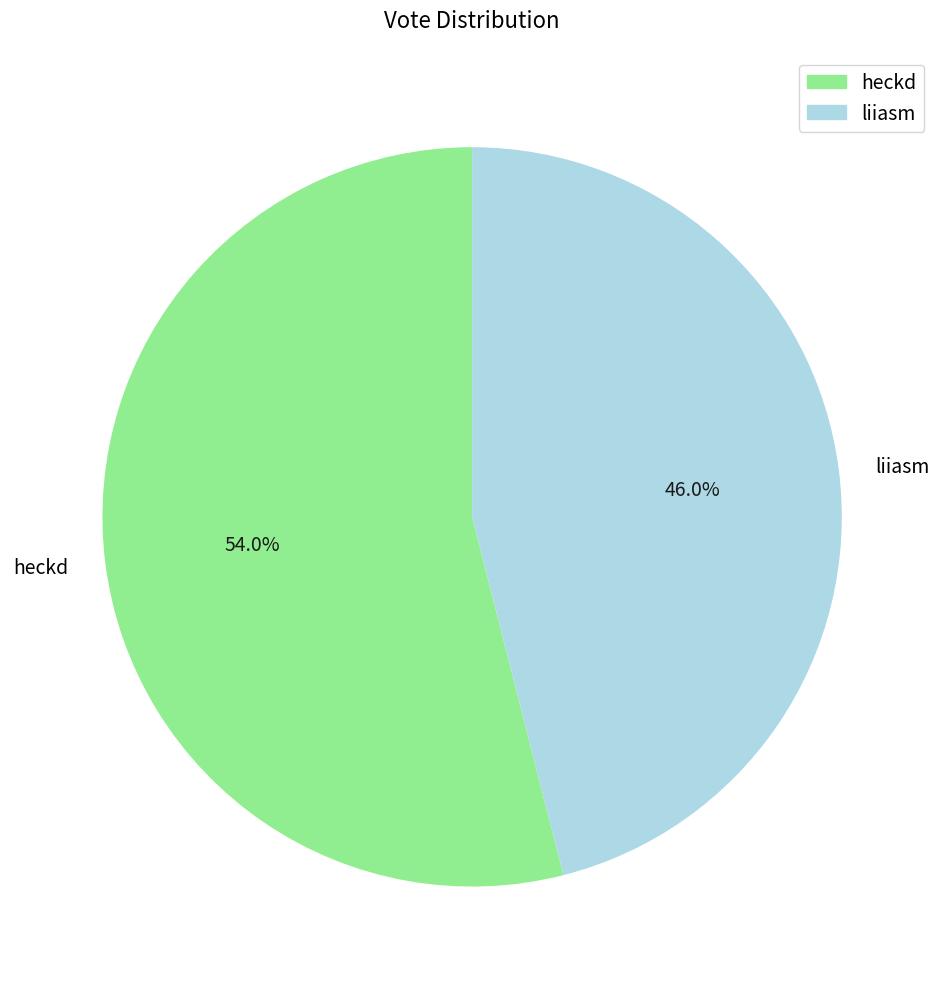

Between liiasm and heckd, which is larger?

heckd